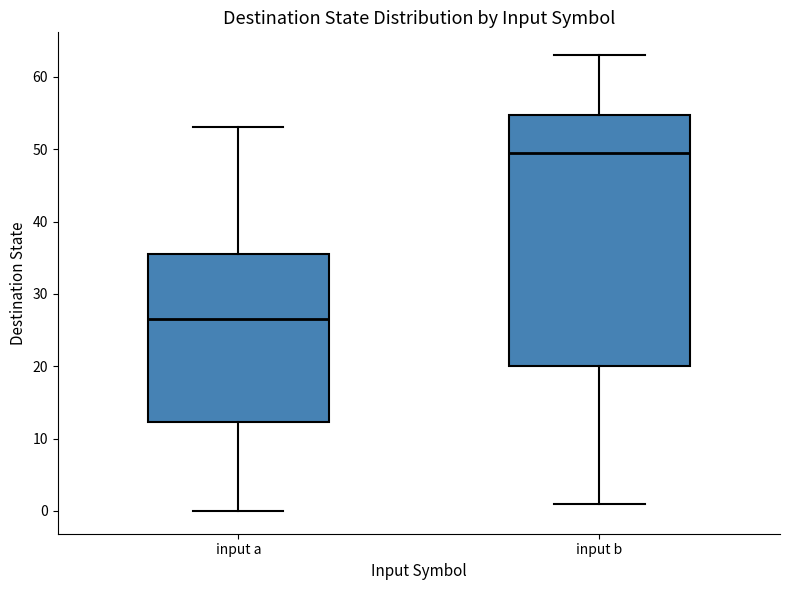

Reading left to right, transcribe this box plot: for each box, give where its median line is, the range the box spans, and where its two whiskers end, as read against the y-axis. The values are not printed on the chart, so give them approximately, as read against the axis.

input a: median 27, box 12 to 36, whiskers 0 to 53
input b: median 50, box 20 to 55, whiskers 1 to 63